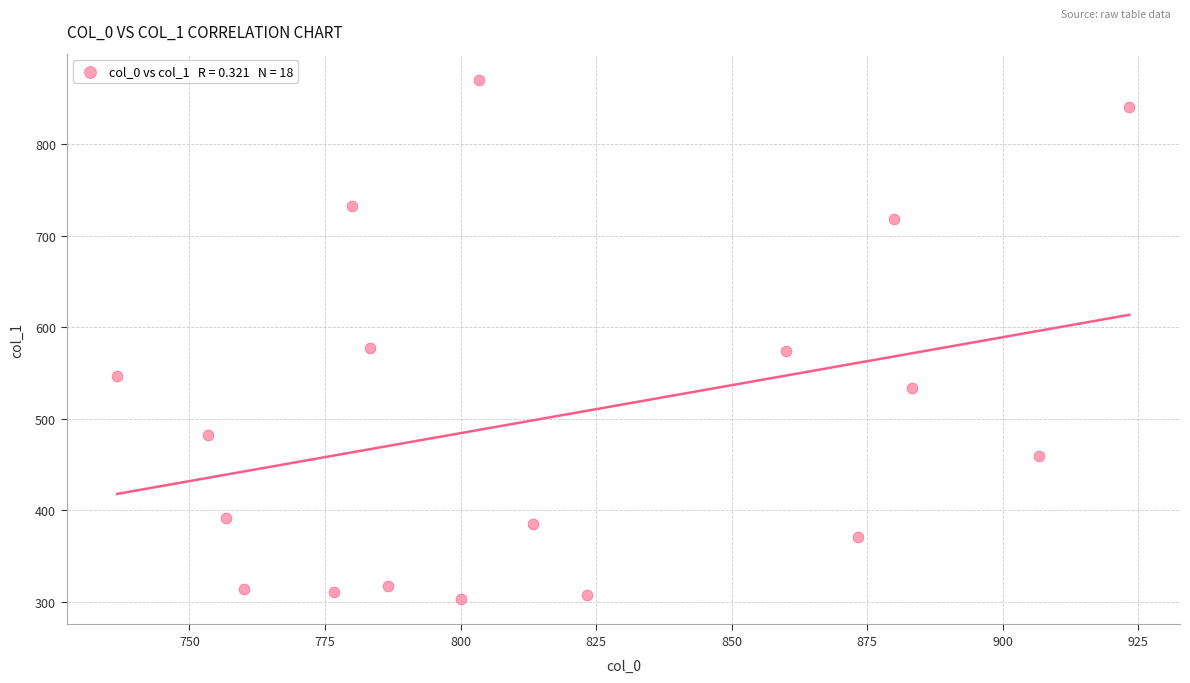

What is the range of Y values (max minus min)?

567.0